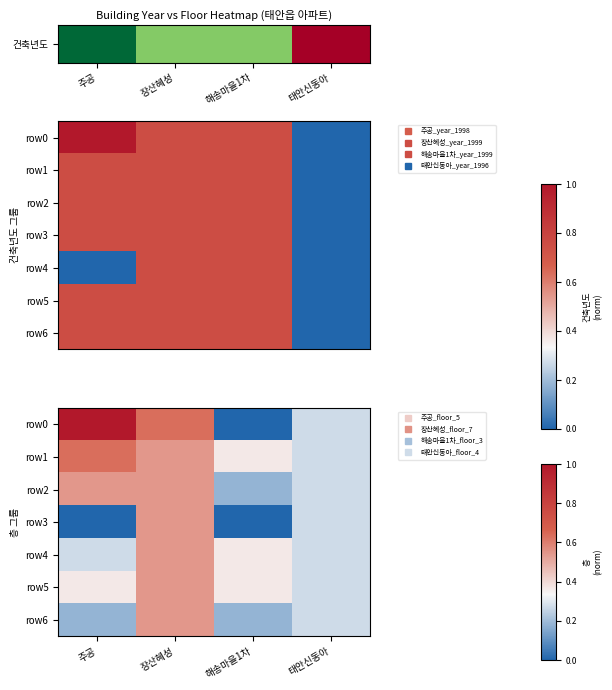

What is the difference between the row2 values at 태안신동아 and 장산혜성?

0.3